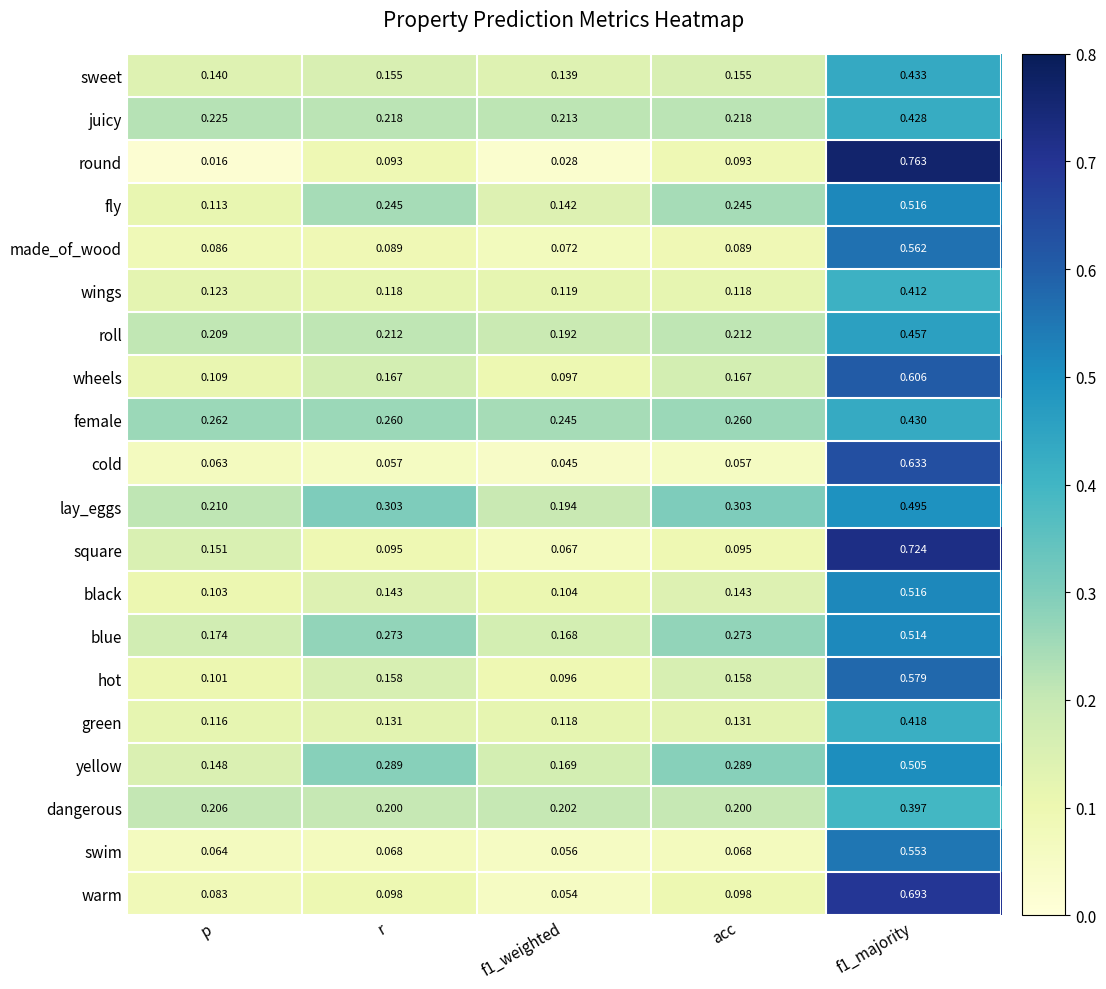

At acc, list the series in order from smallest to largest.

cold, swim, made_of_wood, round, square, warm, wings, green, black, sweet, hot, wheels, dangerous, roll, juicy, fly, female, blue, yellow, lay_eggs